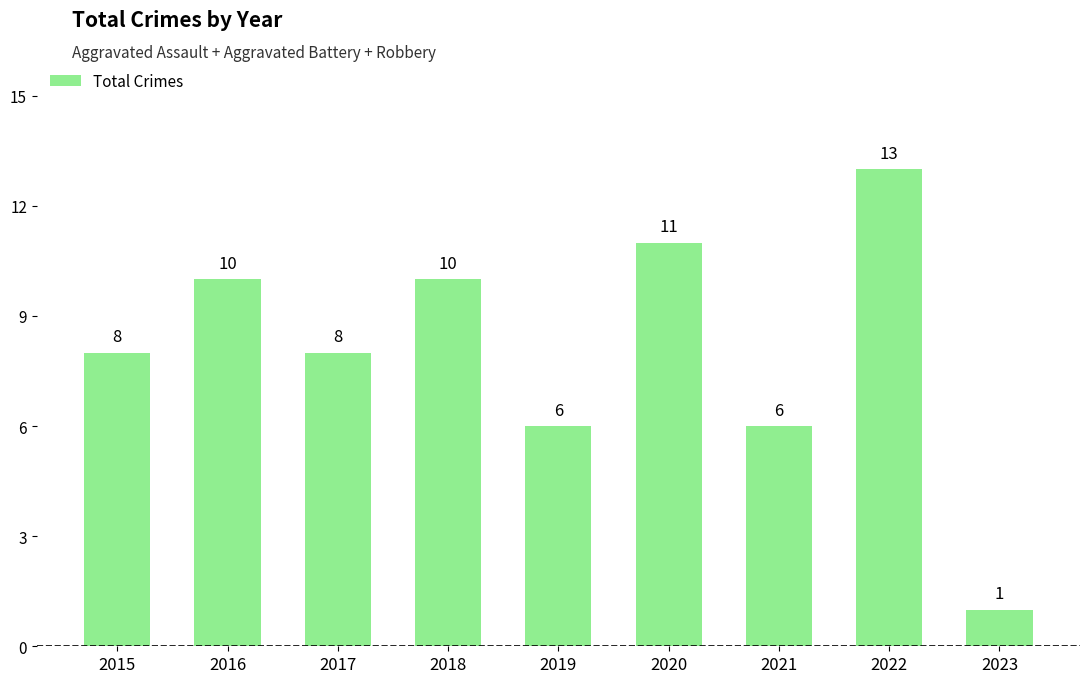

True or false: the data shows 6 at 2021.

True